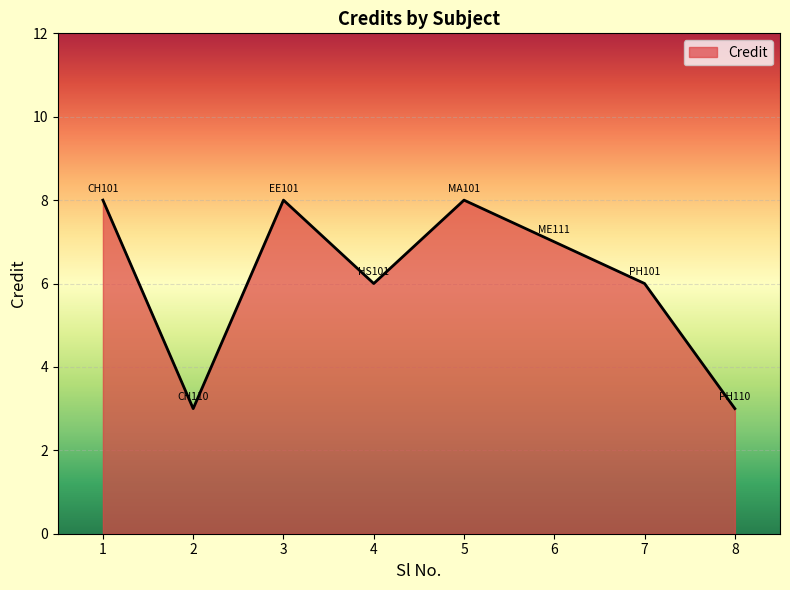

How many values are below 7?

4